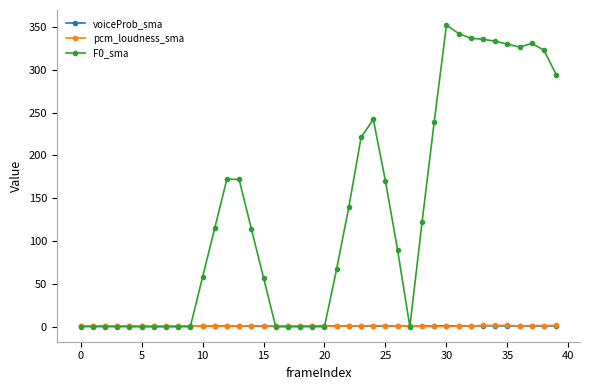

Which series has the widest spread of values?

F0_sma